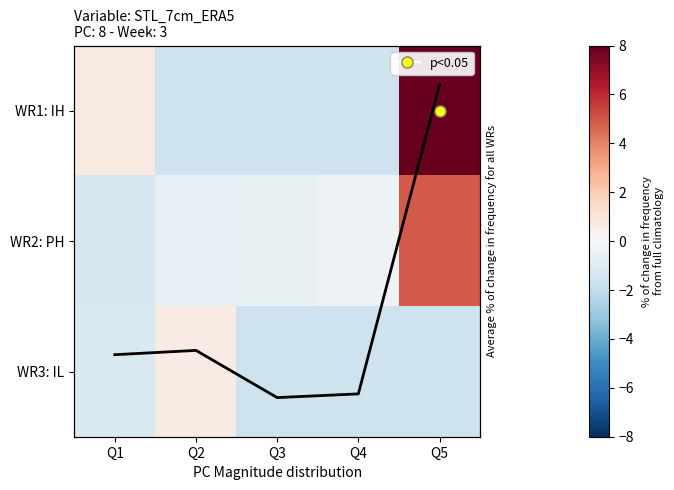

What is the difference between the WR3: IL values at Q5 and Q1?

0.4